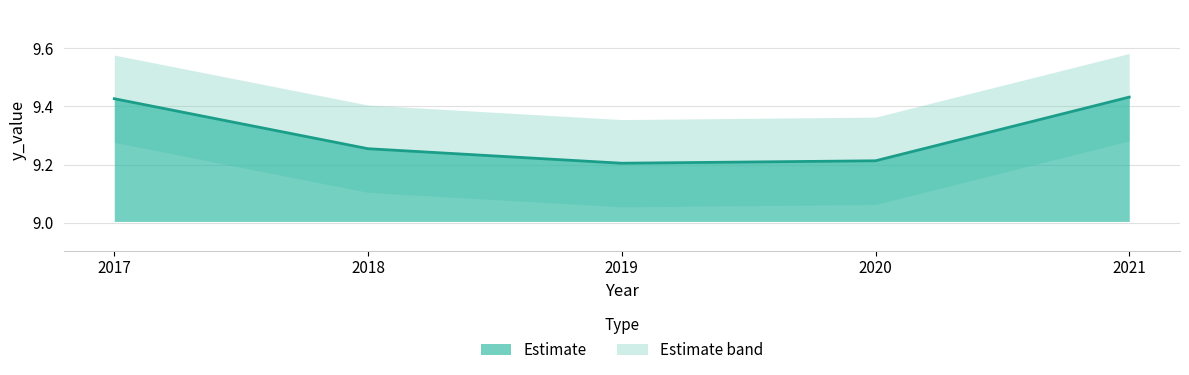

What value does the data have at 2018?

9.3